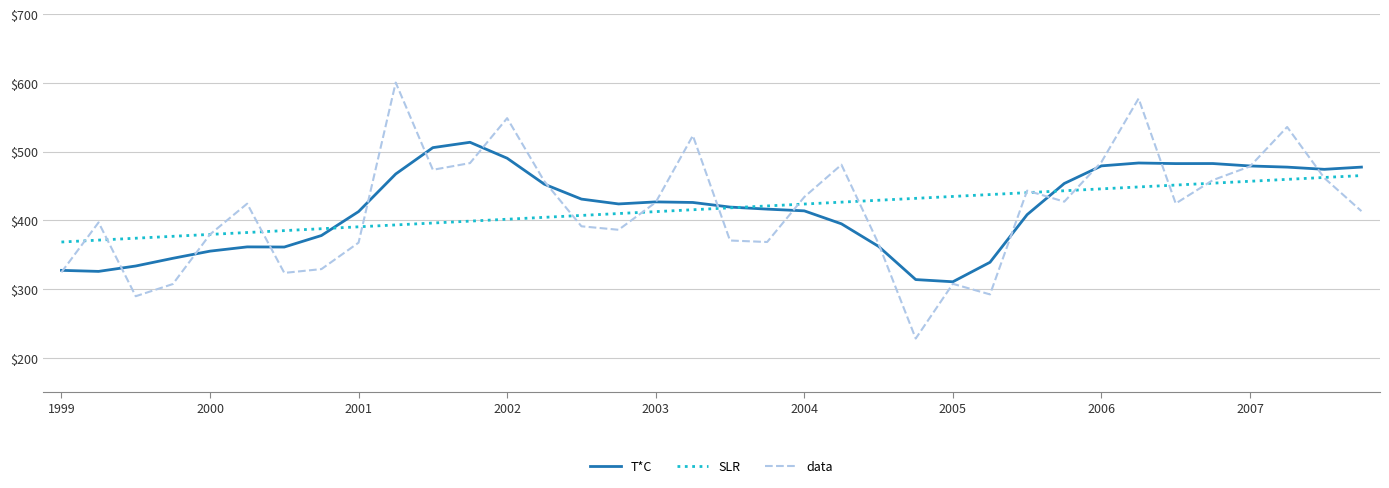

What is the maximum value for T*C?

513.4